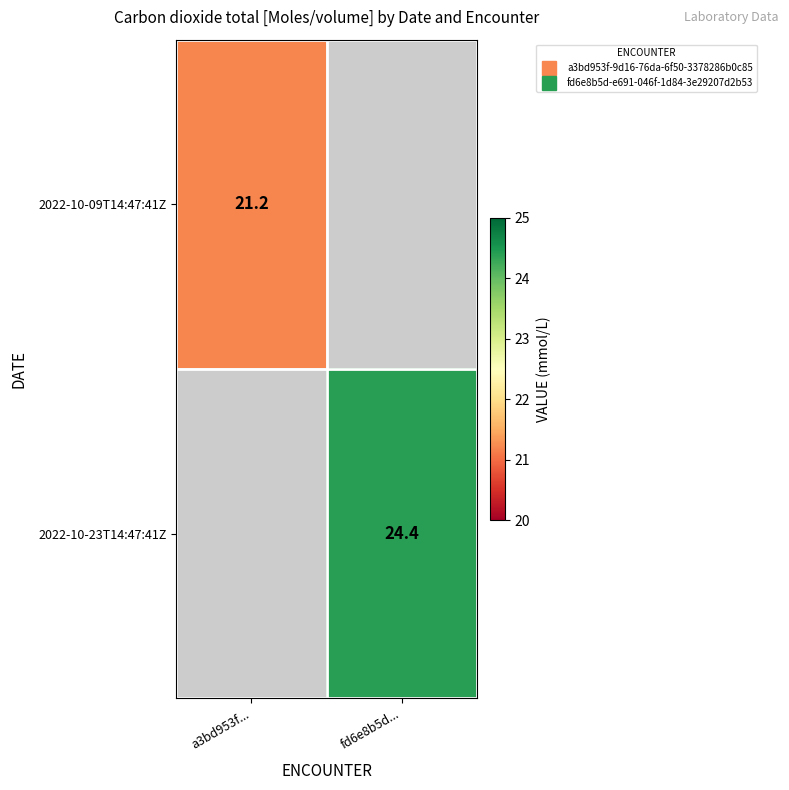

What is the maximum value shown in the chart?

24.4